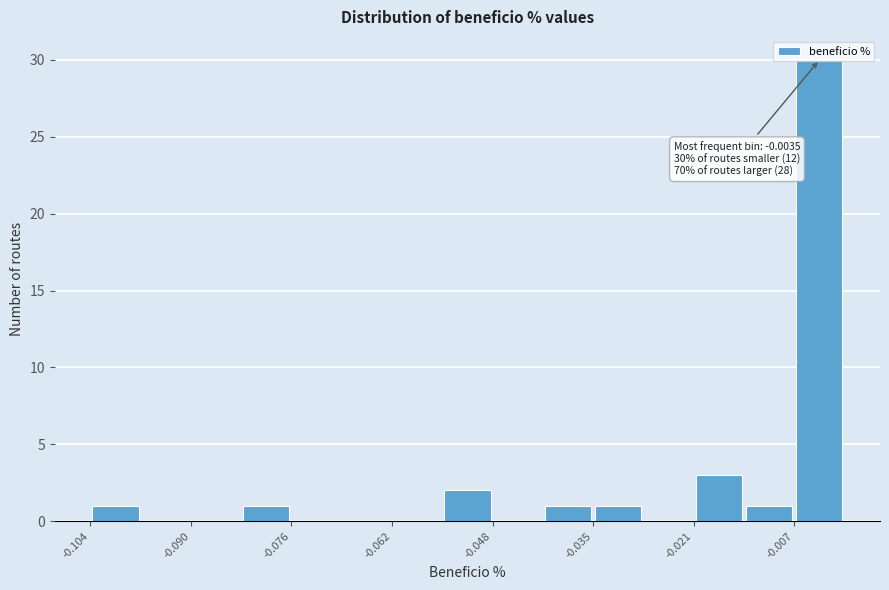

Around what value on the x-axis is the tallest bar? Give the approximate position of its centre, as read against the axis.

-0.004